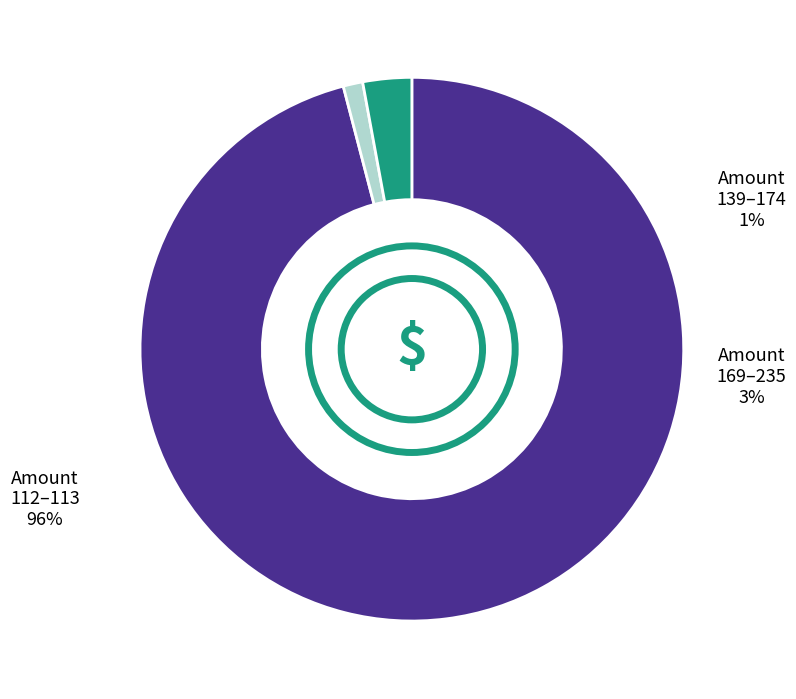

To the nearest percent, what is the difference between the largest and smallest slice percentages?

95%